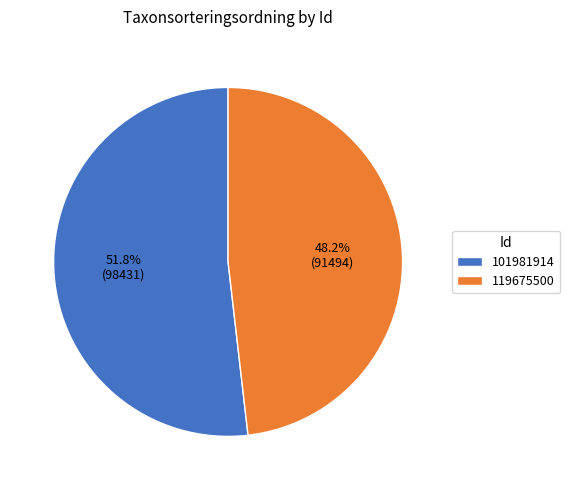

Which has a higher value, 119675500 or 101981914?

101981914